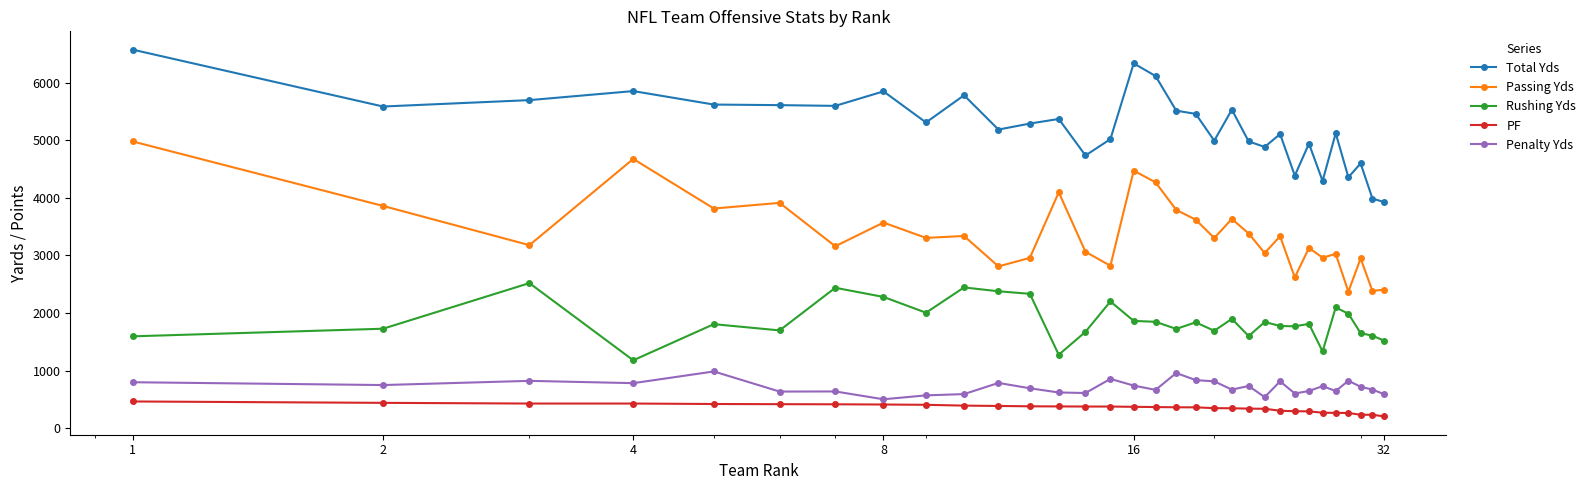

True or false: Total Yds and Passing Yds intersect in this chart.

False